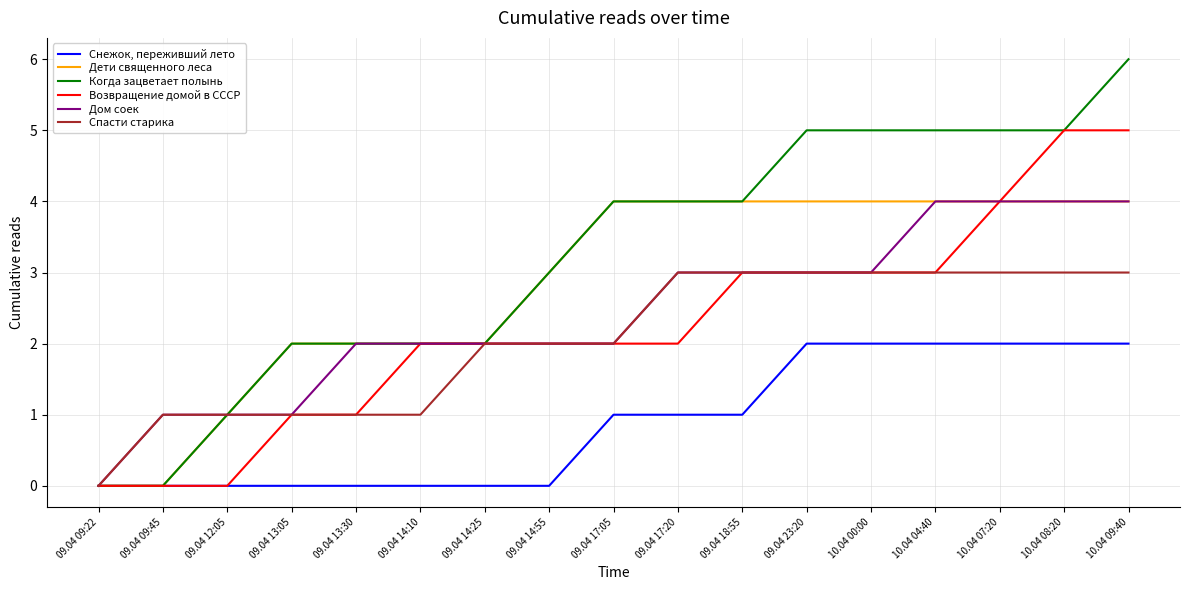

Is it true that Спасти старика equals 1 at 09.04 09:45?

True